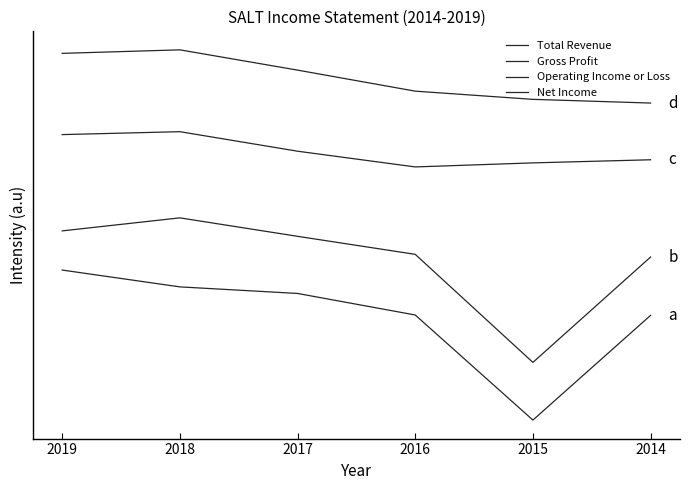

Does the chart have visible grid lines?

No